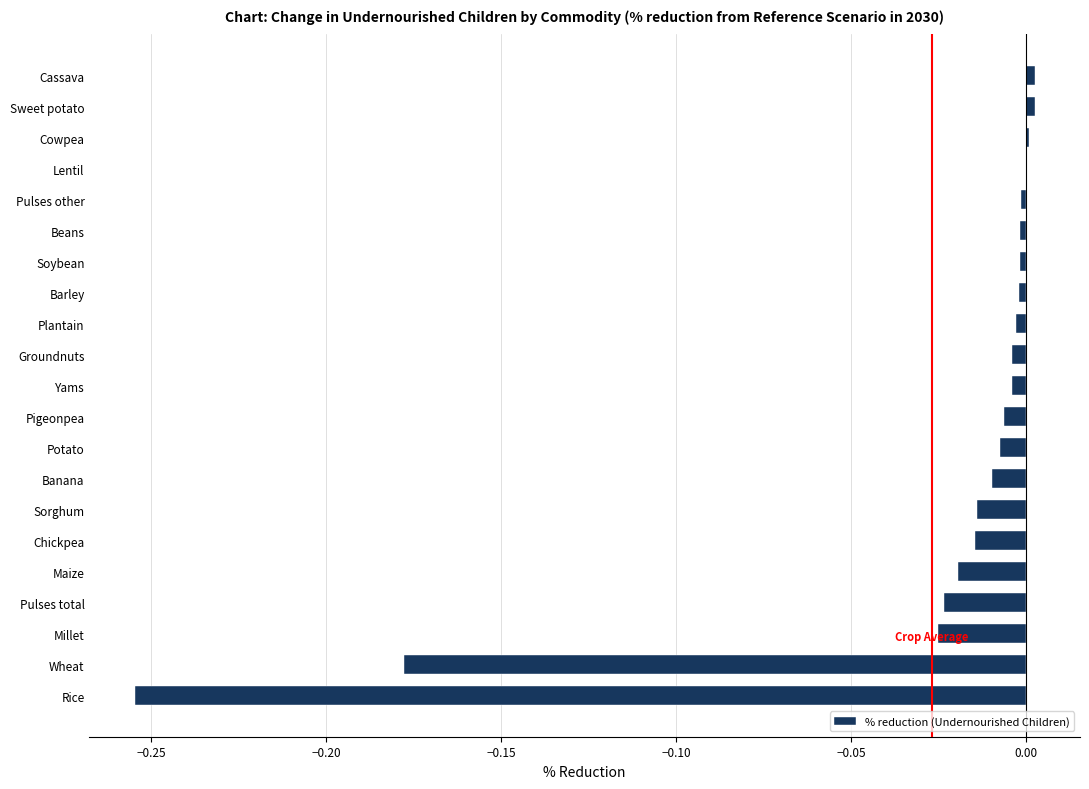

True or false: the data shows -0.0 at Beans.

True